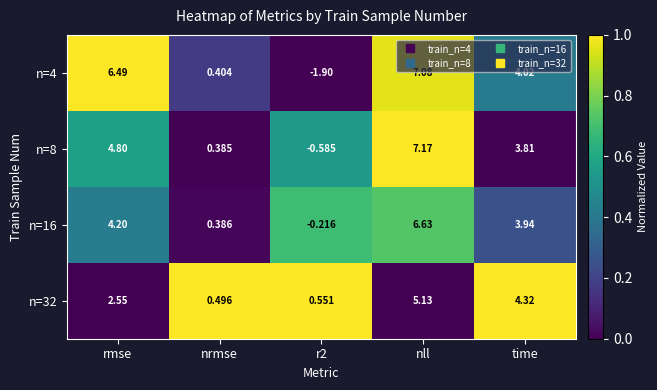

Which series has the largest range (max minus min)?

n=4